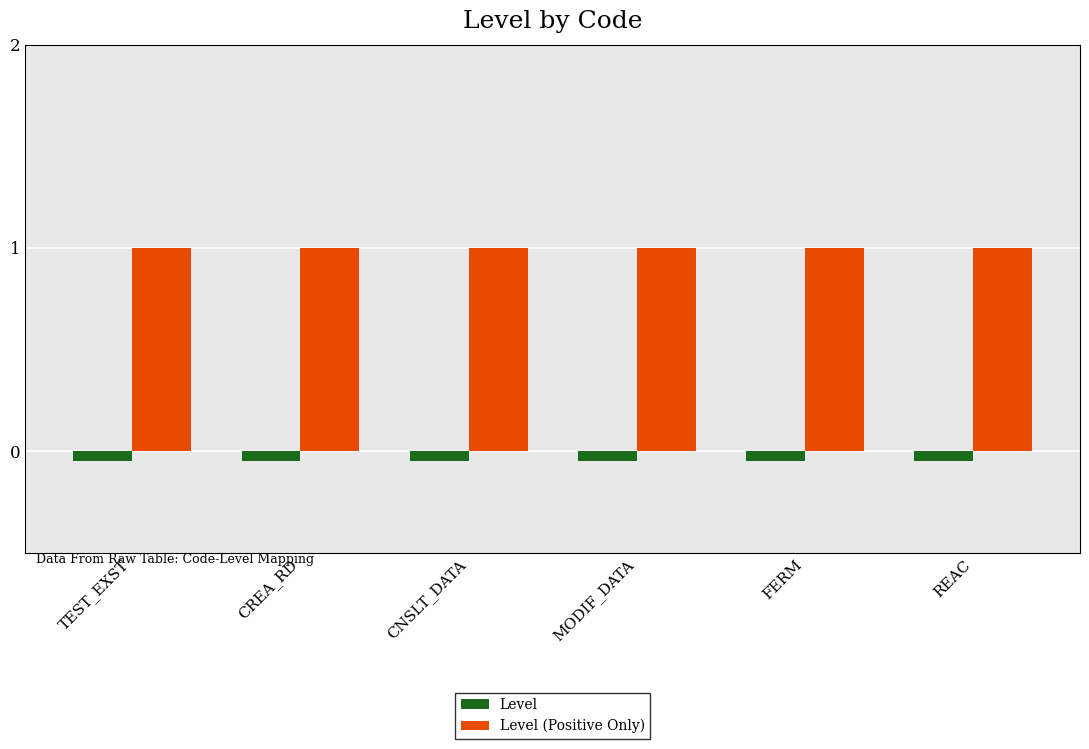

What is the sum of the Level (Positive Only) values at MODIF_DATA and REAC?

2.0